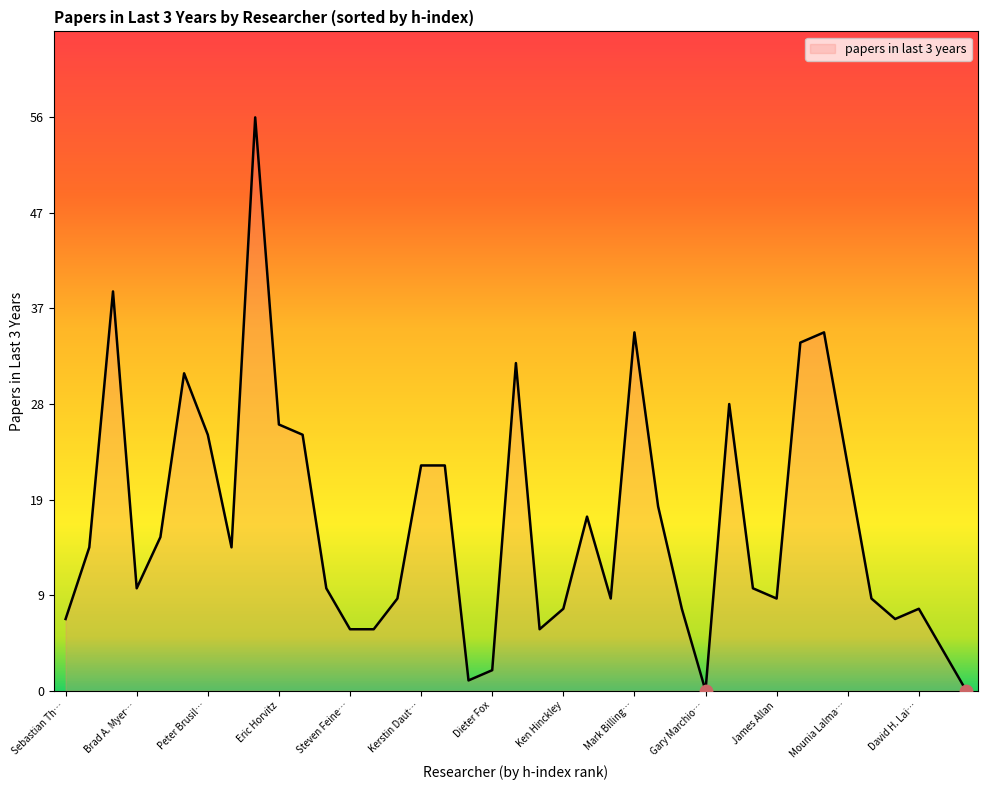

What is the greatest value displayed?

56